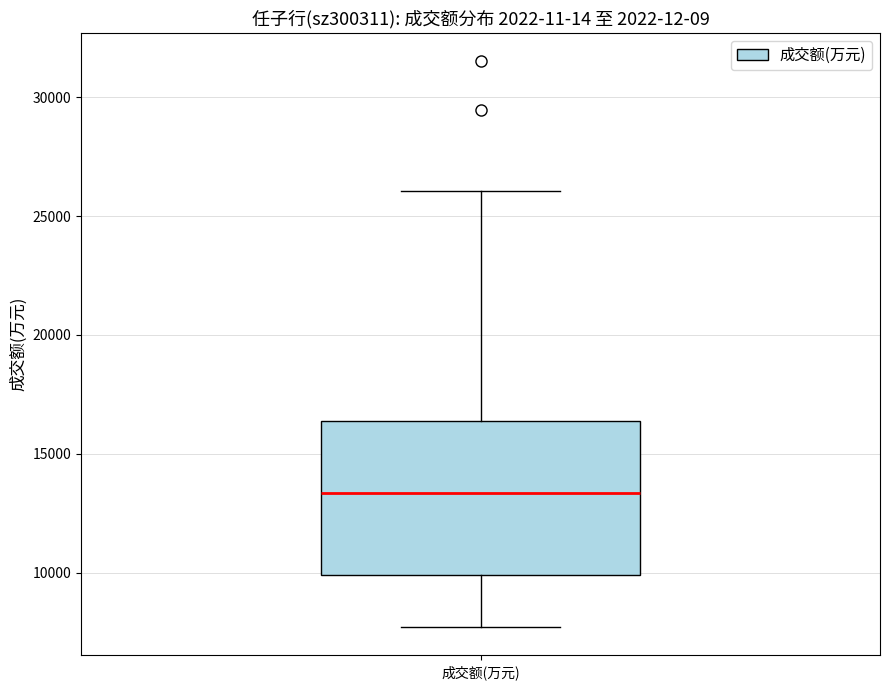

Read this box plot against the y-axis: the position of the median line, the range covered by the box, and the ends of both whiskers. The values are not printed on the chart, so give them approximately, as read against the axis.

median 13500, box 10000 to 16500, whiskers 7500 to 26000